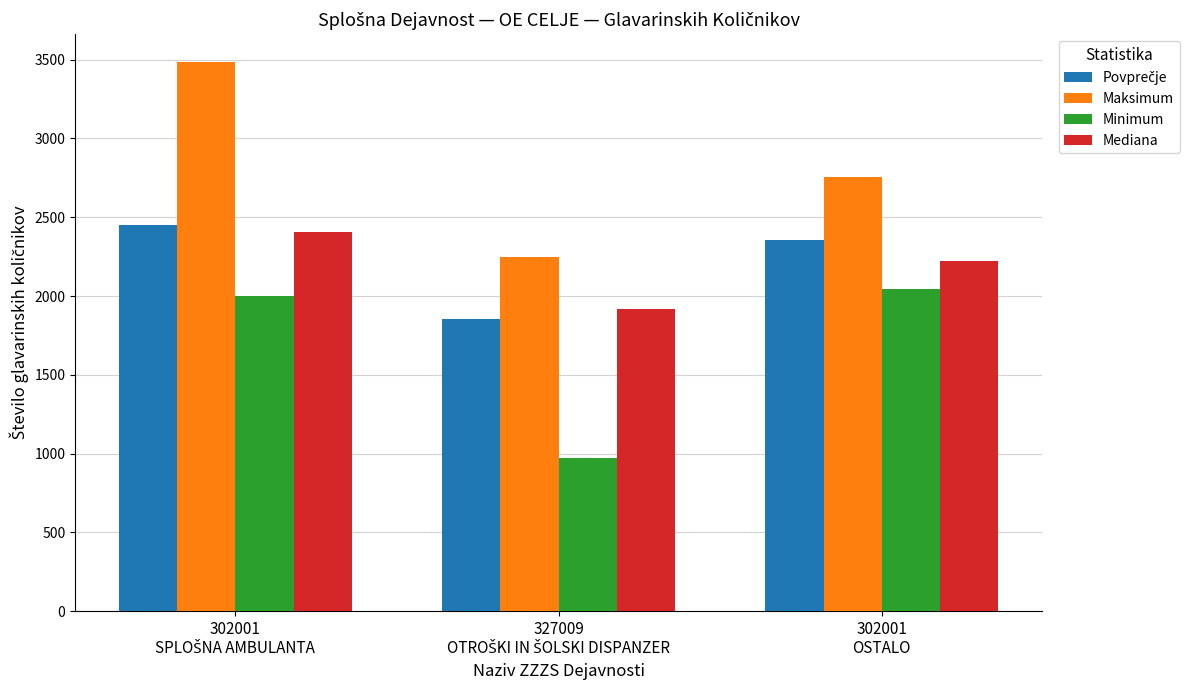

Which series has the widest spread of values?

Maksimum